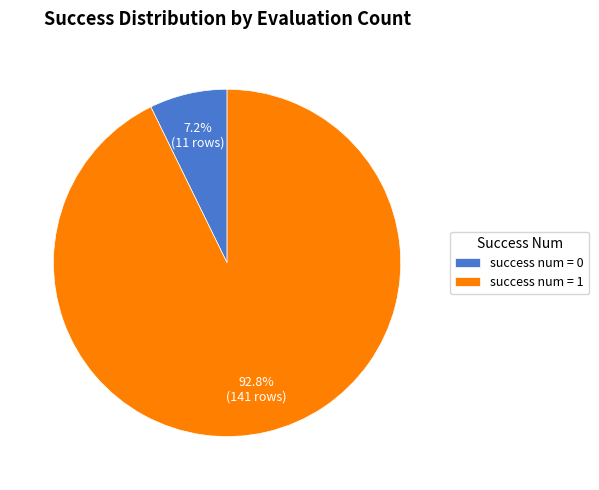

Rank the categories by value from lowest to highest.

success num = 0, success num = 1